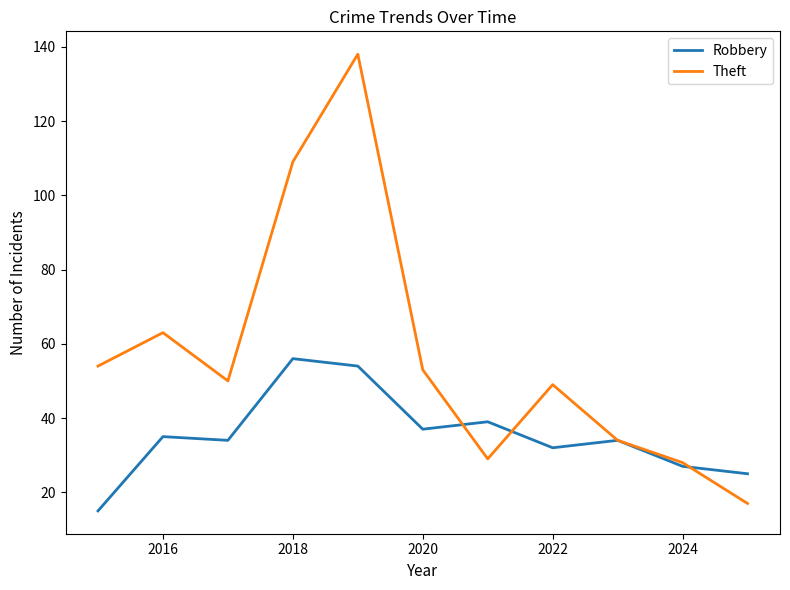

List the series in order of their peak value, highest first.

Theft, Robbery